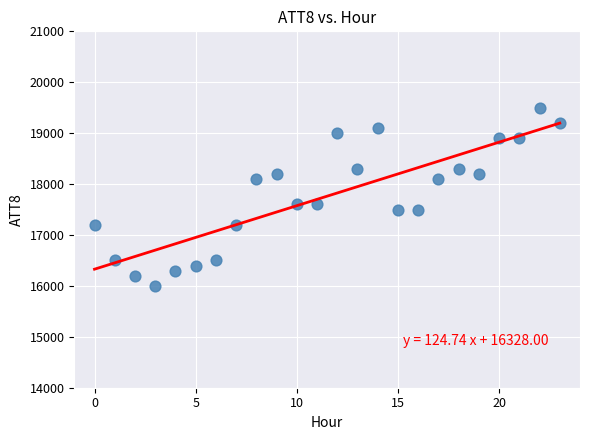

What is the range of Y values (max minus min)?

3500